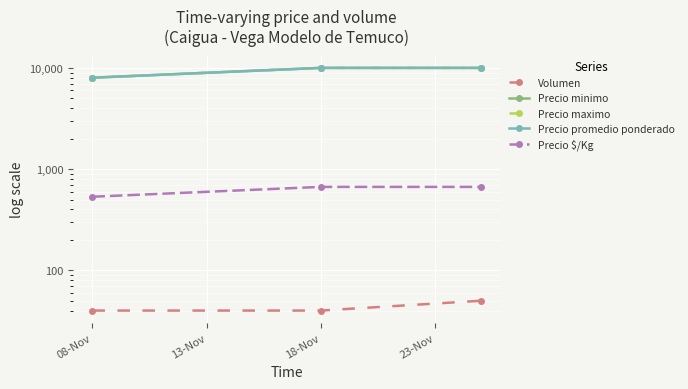

Is the value of Precio maximo at 18-Nov greater than the value of Precio promedio ponderado at 18-Nov?

No